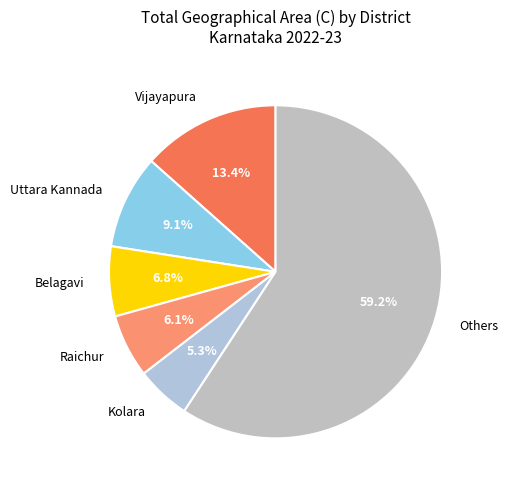

How much of the chart is everything except Raichur?

93.9%